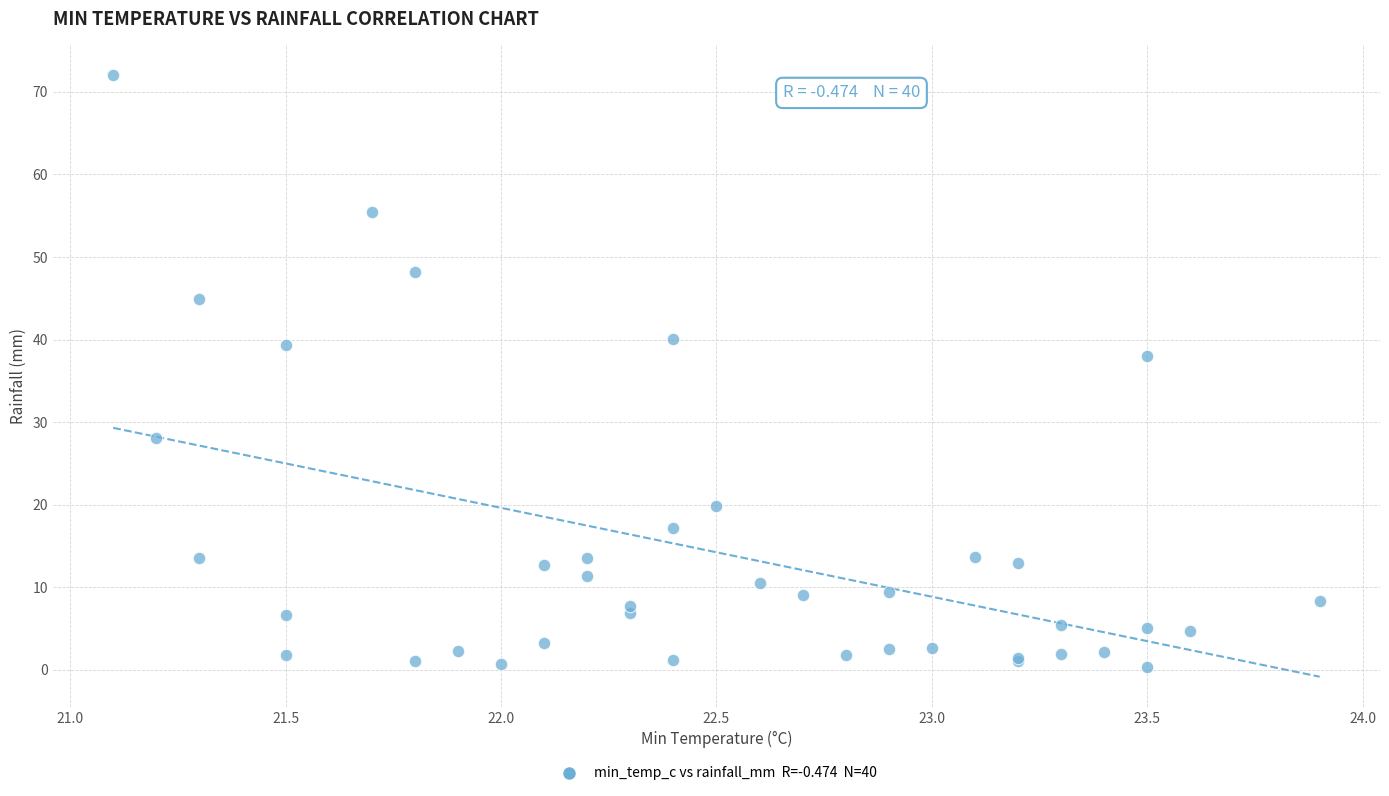

What Y value in the scatter plot is closest to 36?

38.0